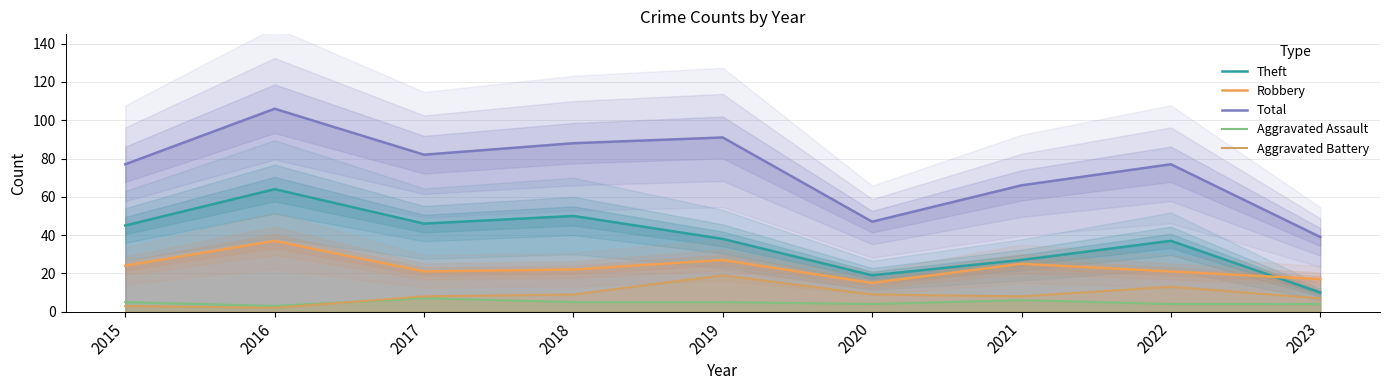

Reading right to left, transcribe all the data shown in this chart.

Theft: 10	37	27	19	38	50	46	64	45
Robbery: 17	21	25	15	27	22	21	37	24
Total: 39	77	66	47	91	88	82	106	77
Aggravated Assault: 4	4	6	4	5	5	7	3	5
Aggravated Battery: 7	13	8	9	19	9	8	2	3